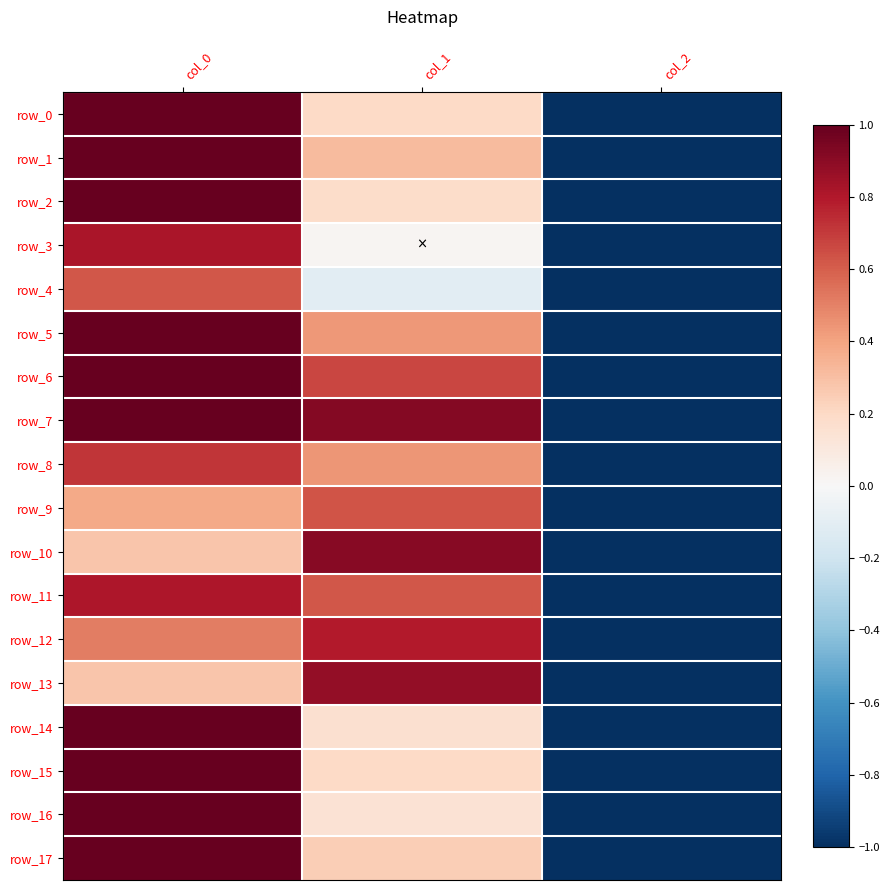

What is the difference between the maximum and minimum values in the row_3 series?

1.8